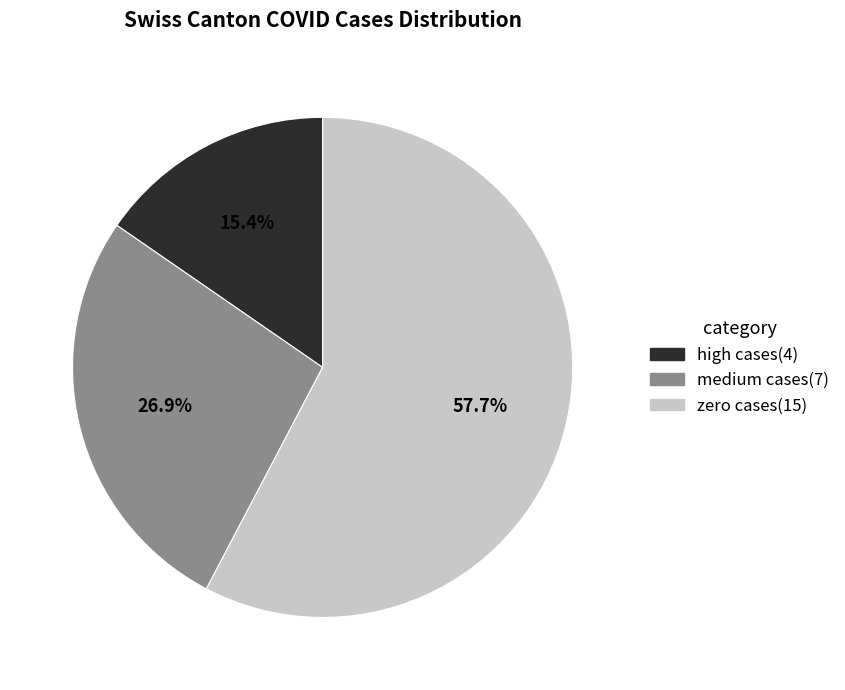

Is there any slice that represents more than half of the pie?

Yes